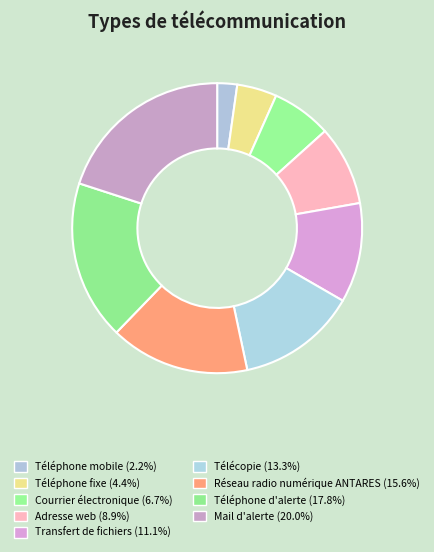

Is there a majority slice in this chart?

No